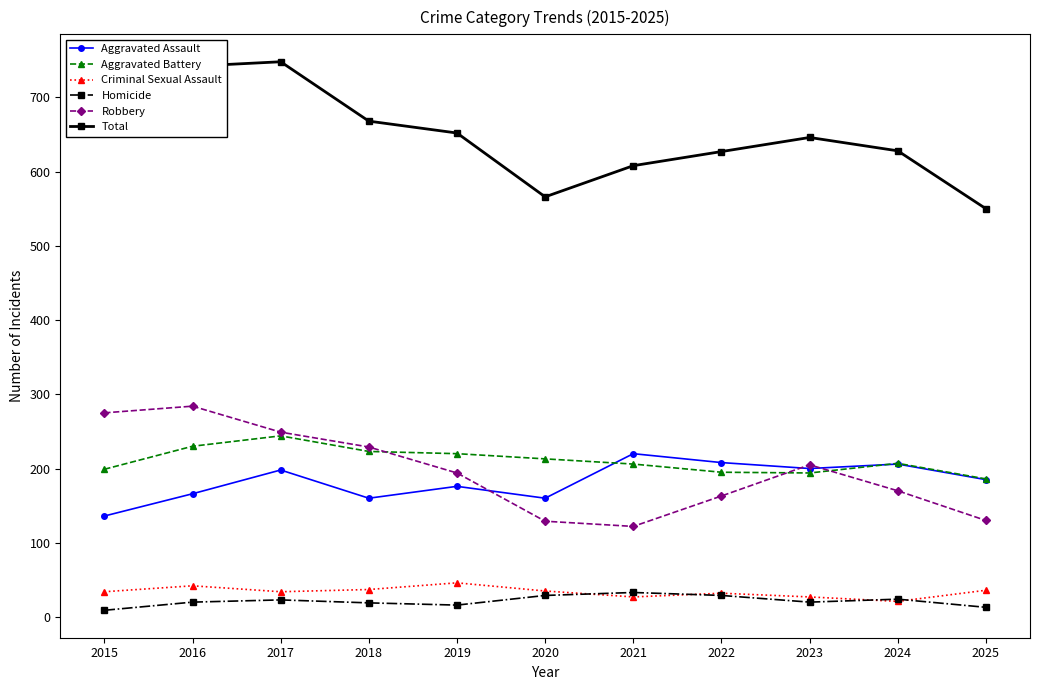

Is this an area chart (filled region under the line)?

No